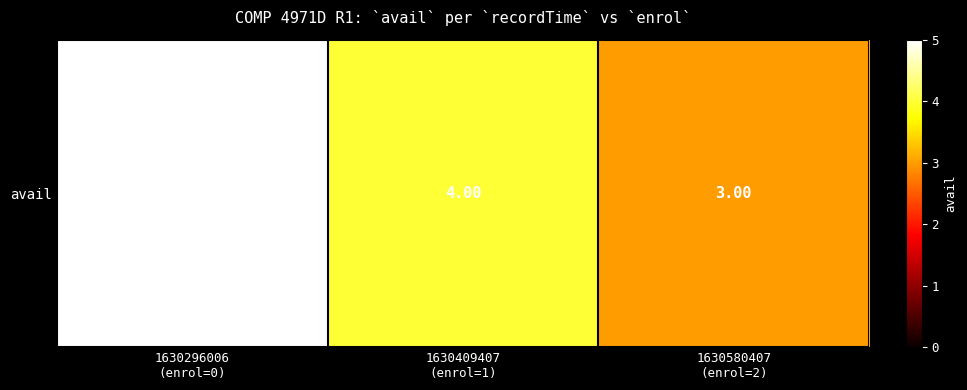

Reading right to left, list all the values displayed in this chart.

3	4	5